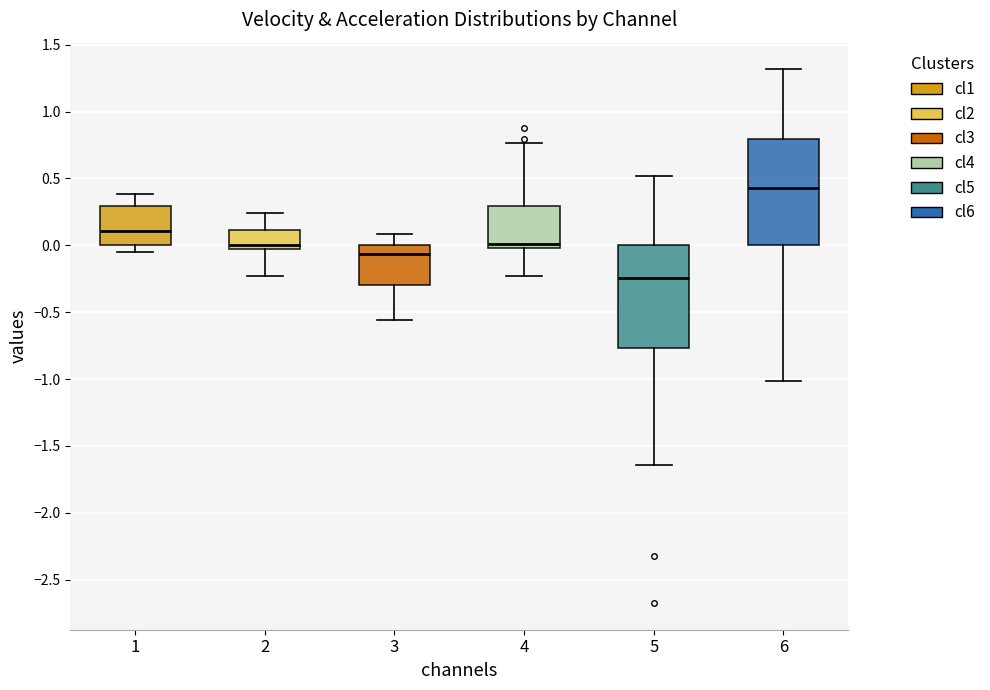

Which box has the highest median line?

6